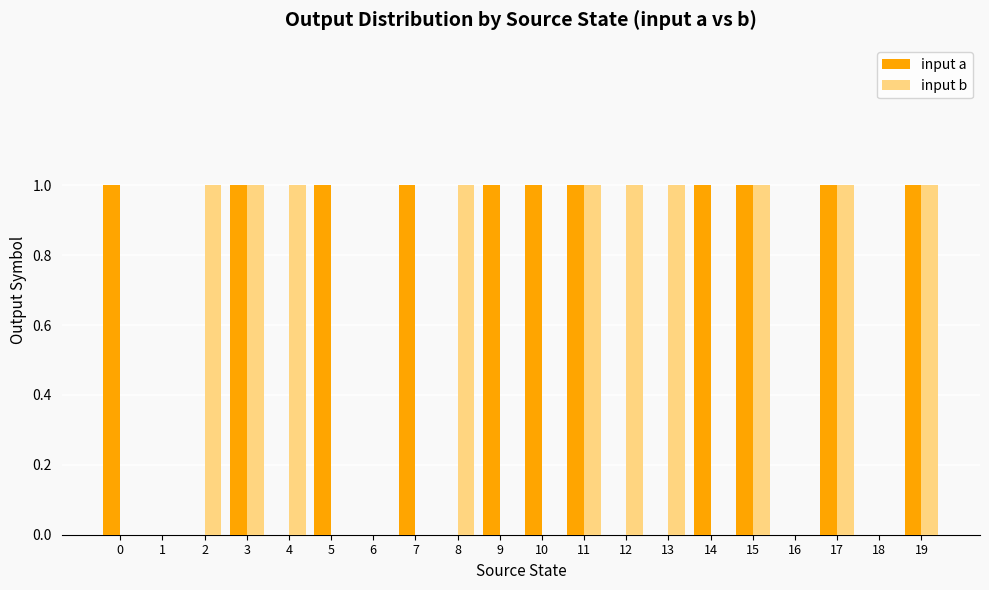

Count the number of data series in this chart.

2